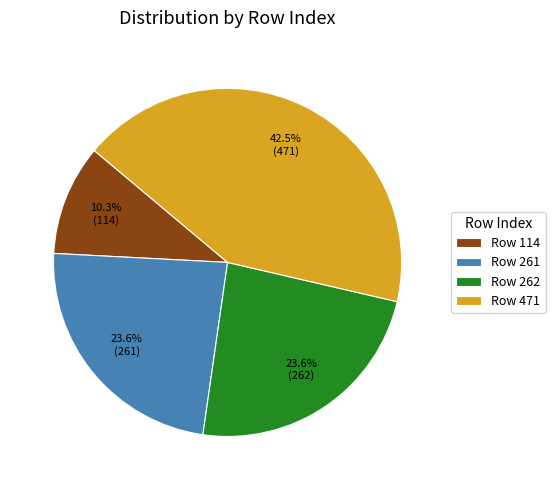

What is the ratio of the value at Row 114 to the value at Row 471?

0.2